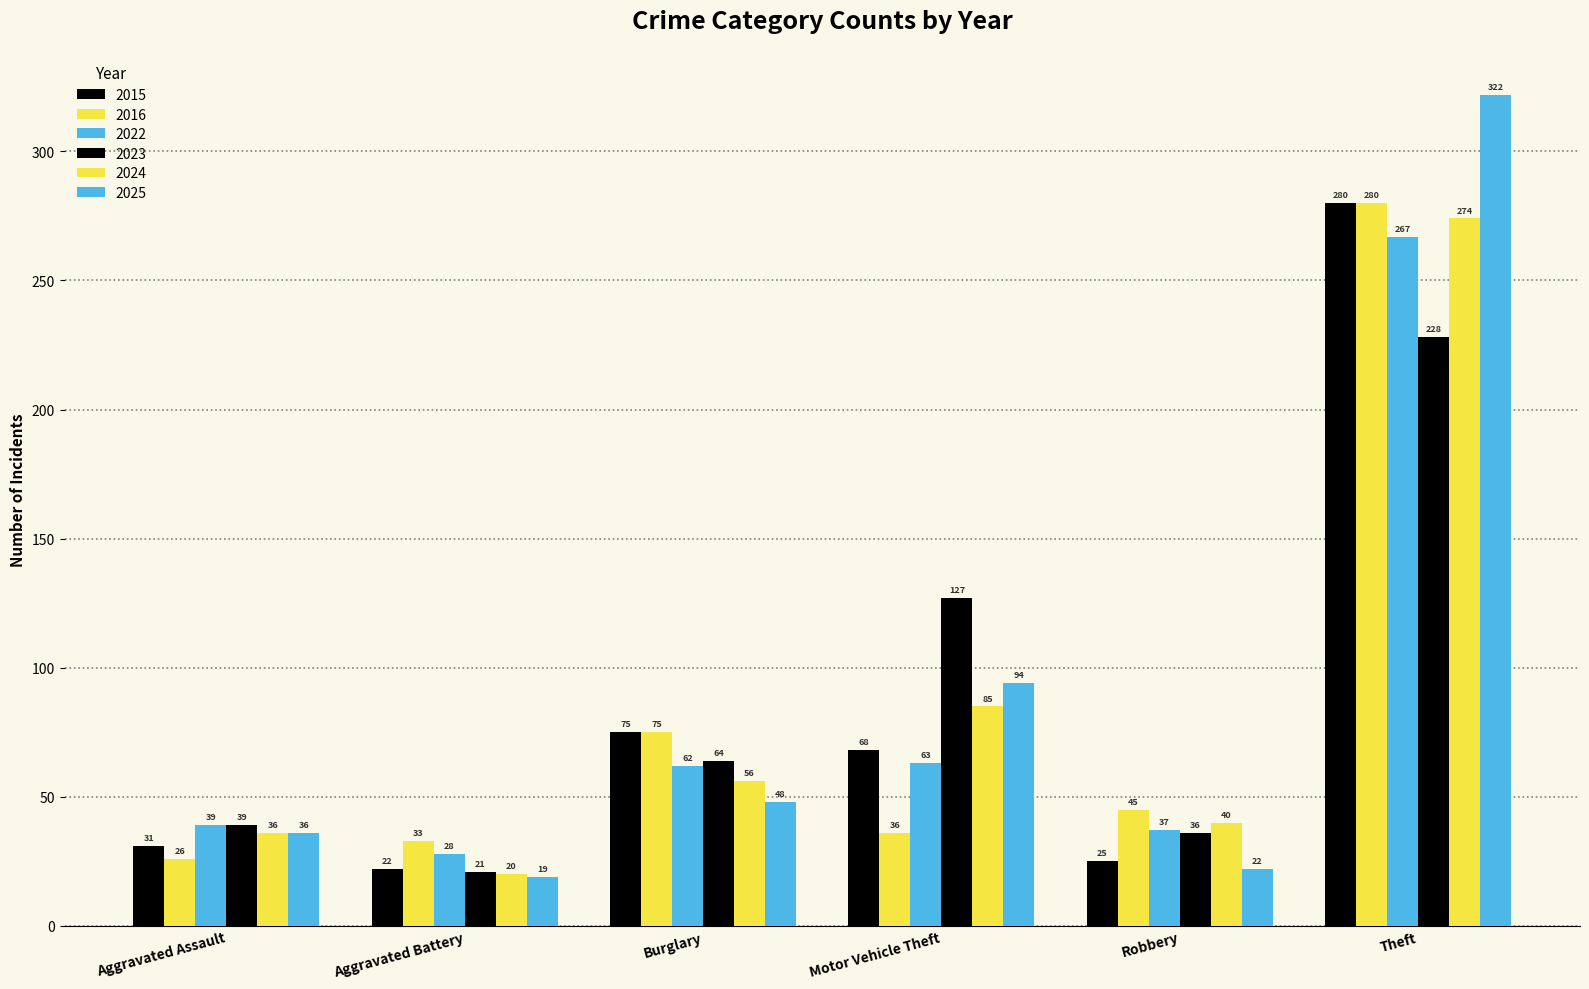

Rank the series at Motor Vehicle Theft from lowest to highest value.

2016, 2022, 2015, 2024, 2025, 2023